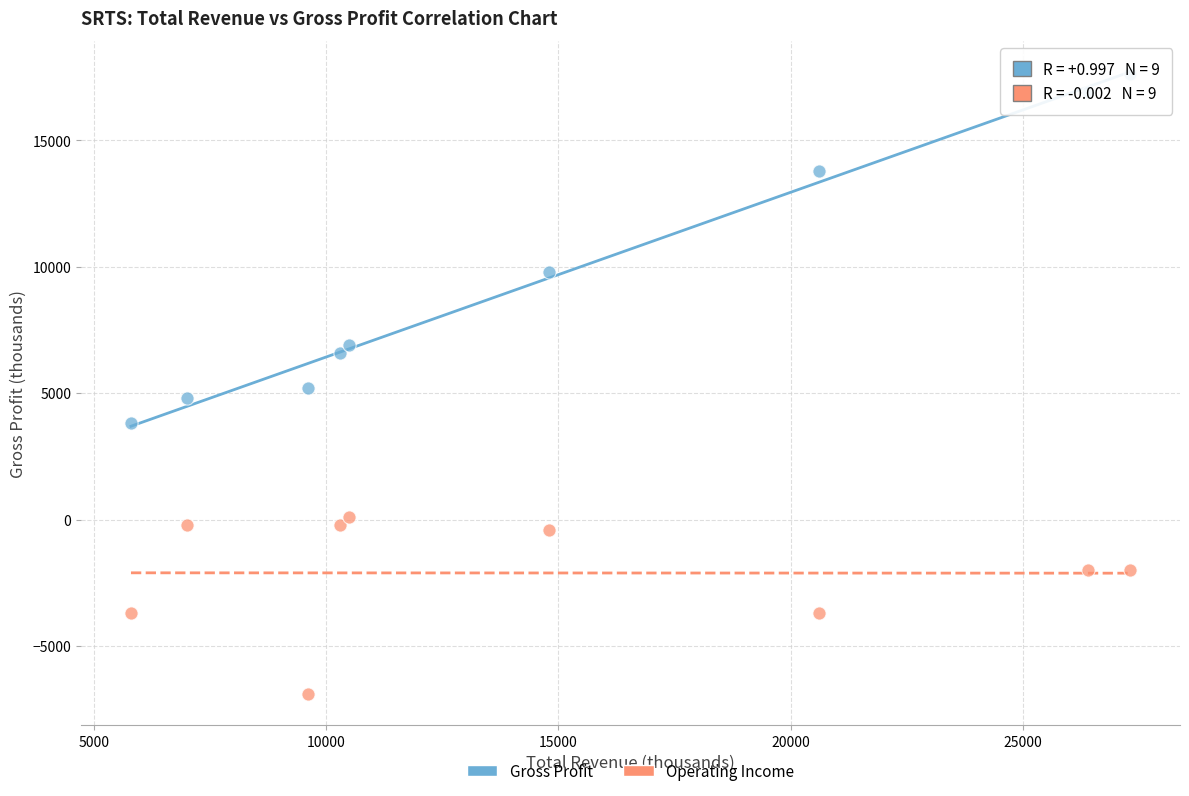

Across all data points, what is the range of Y values (max minus min)?

24500